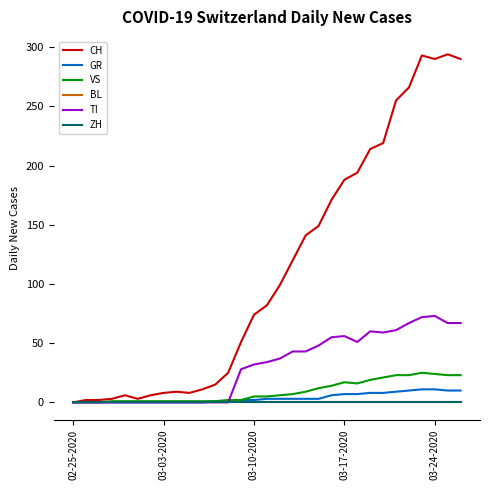

Does the chart display data point markers on the line(s)?

No